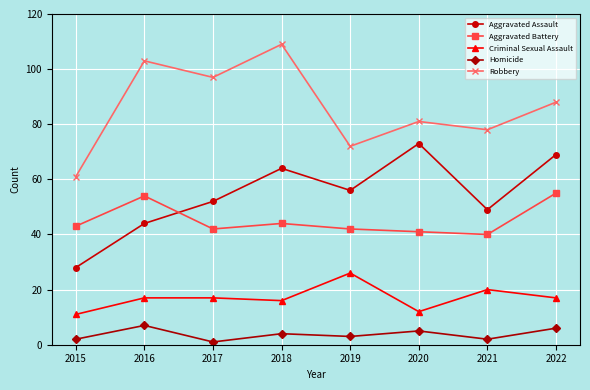

What is the sum of all Aggravated Assault values?

435